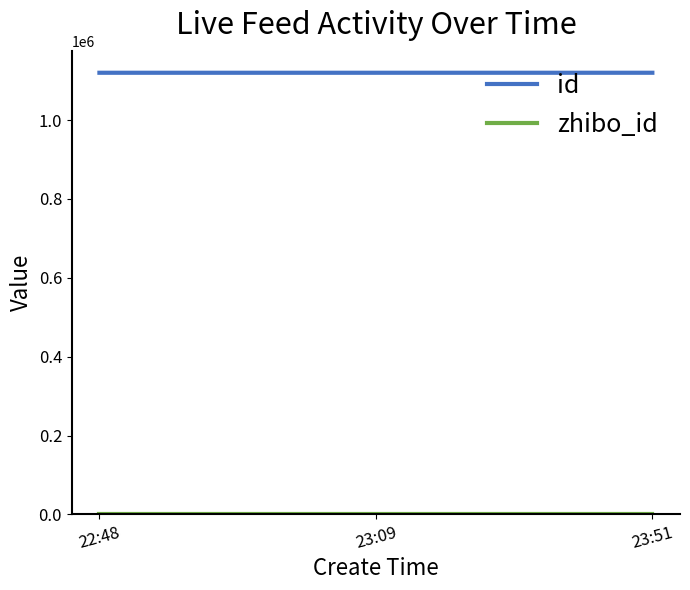

What is the average value of the id series?

1119954